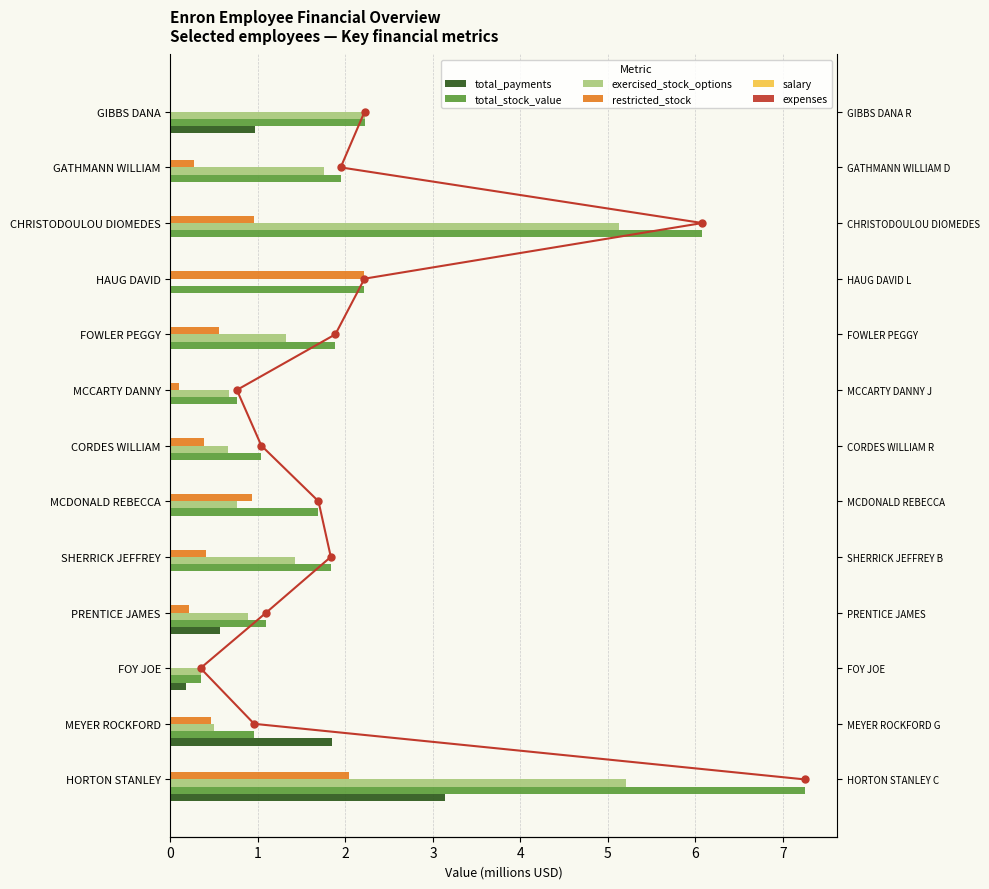

Which series has the largest range (max minus min)?

total_stock_value